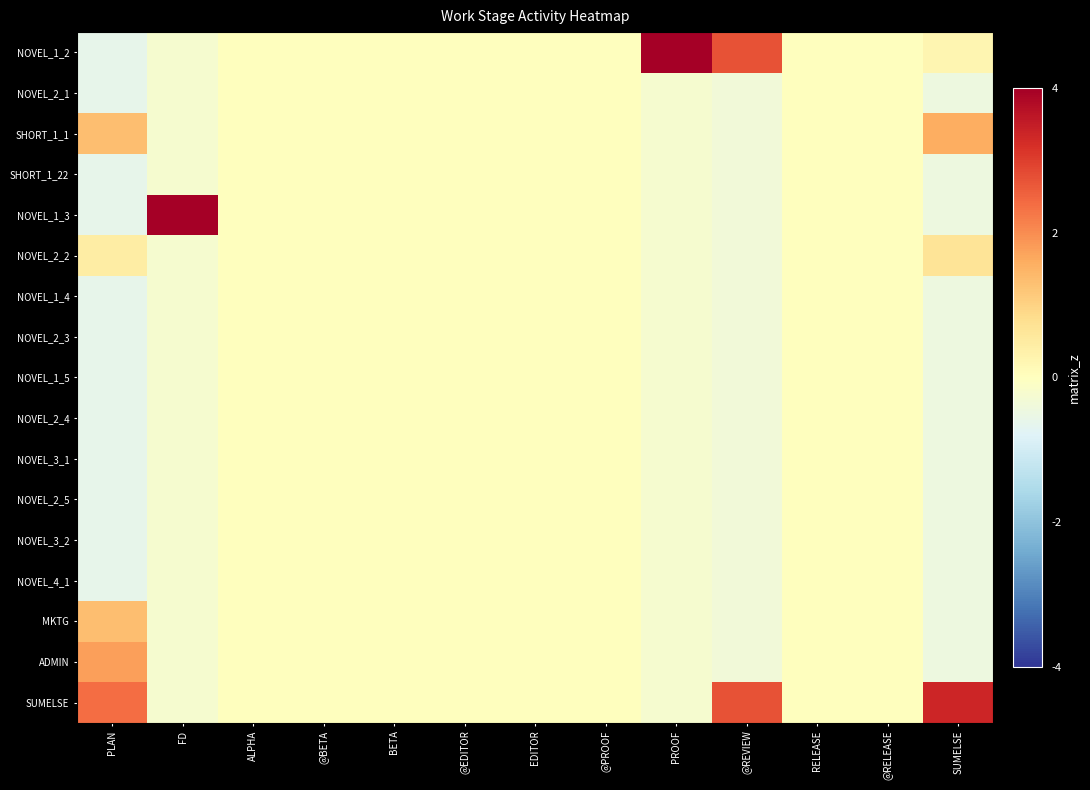

Rank the series by their maximum value, from lowest to highest.

NOVEL_2_1, SHORT_1_22, NOVEL_1_4, NOVEL_2_3, NOVEL_1_5, NOVEL_2_4, NOVEL_3_1, NOVEL_2_5, NOVEL_3_2, NOVEL_4_1, NOVEL_2_2, MKTG, SHORT_1_1, ADMIN, SUMELSE, NOVEL_1_2, NOVEL_1_3